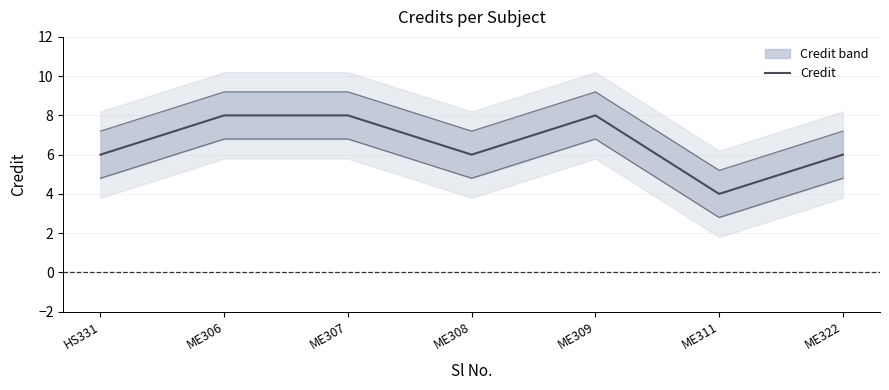

What is the maximum value shown in the chart?

8